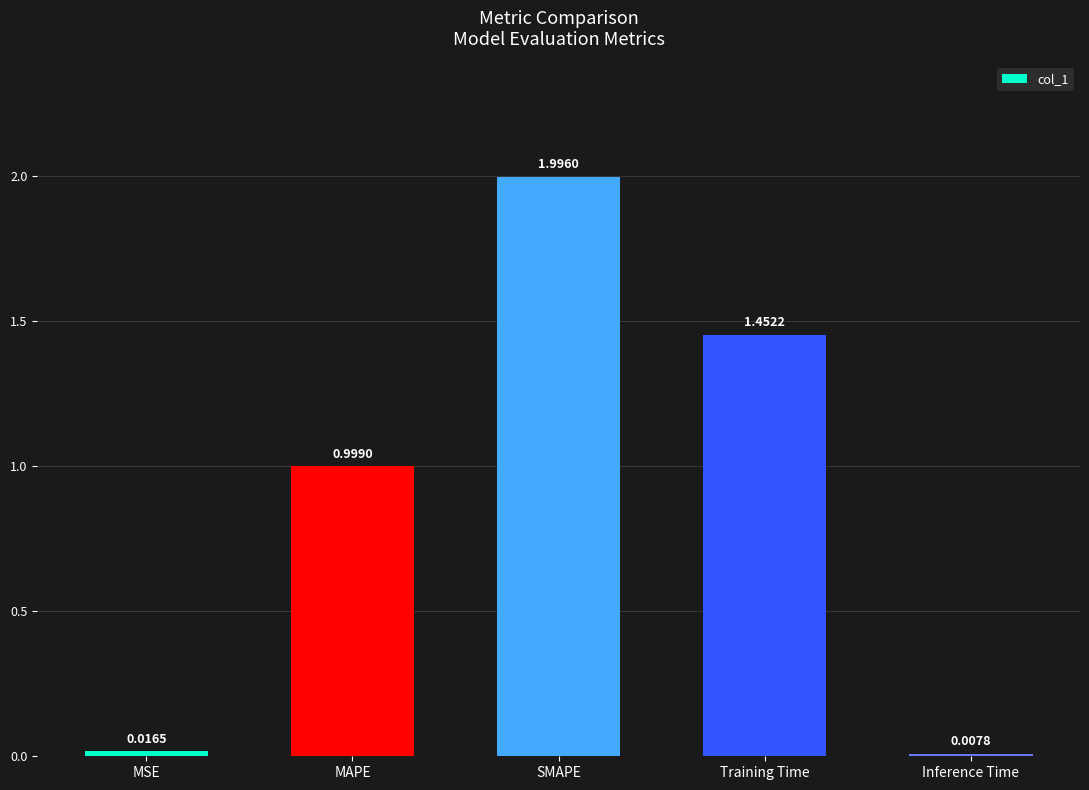

What is the difference between the second highest and second lowest values?

1.4